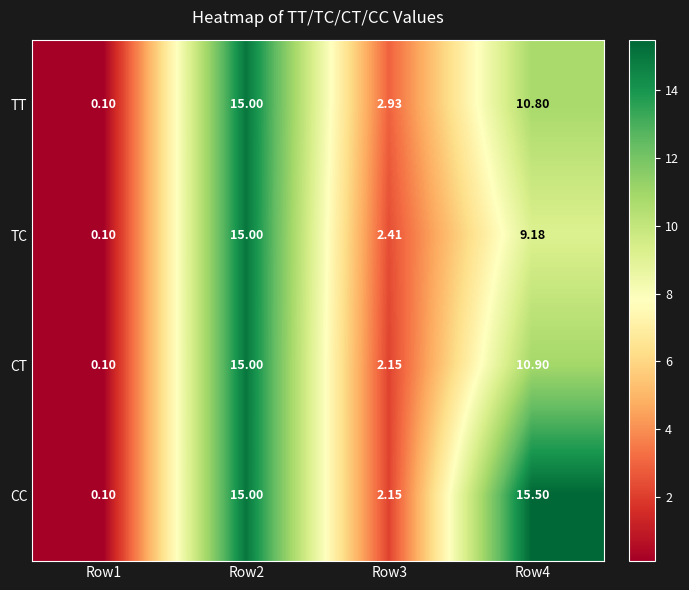

Which series has the widest spread of values?

CC